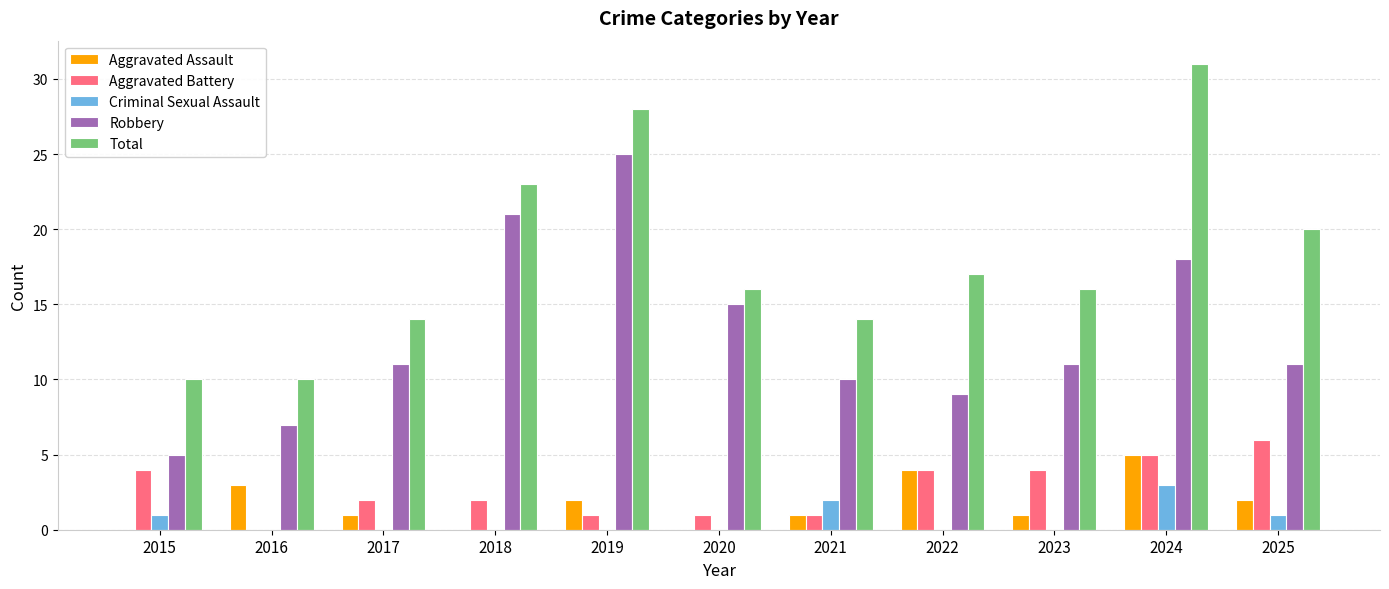

Reading left to right, list all the values displayed in this chart.

Aggravated Assault: 0	3	1	0	2	0	1	4	1	5	2
Aggravated Battery: 4	0	2	2	1	1	1	4	4	5	6
Criminal Sexual Assault: 1	0	0	0	0	0	2	0	0	3	1
Robbery: 5	7	11	21	25	15	10	9	11	18	11
Total: 10	10	14	23	28	16	14	17	16	31	20